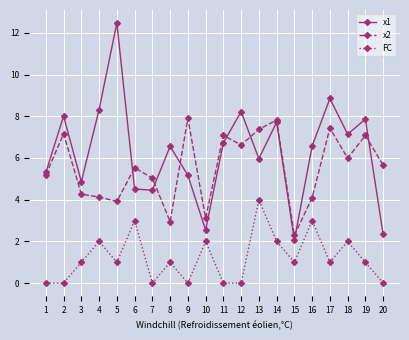

What is the total value across all series at 20?

8.0